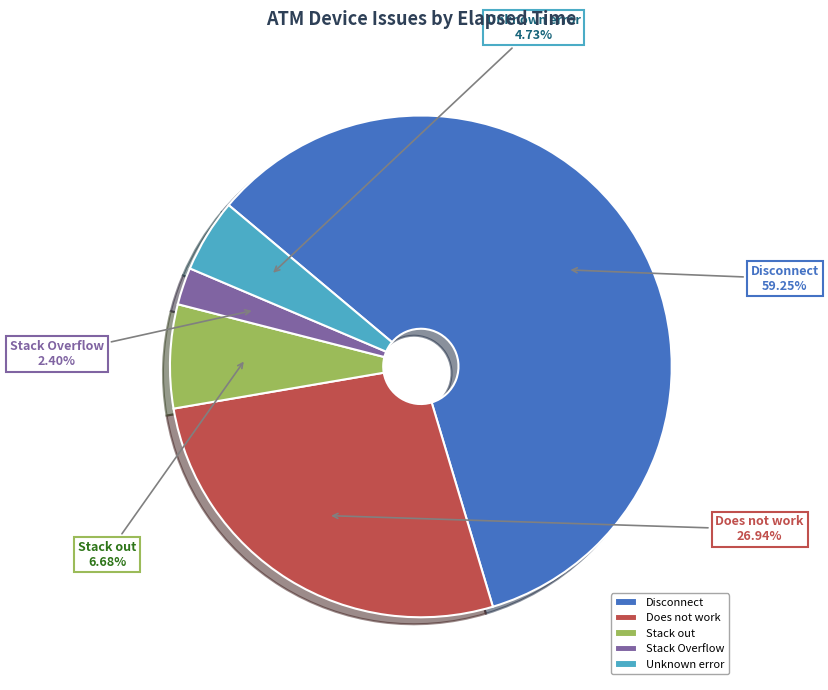

How many segments does this pie chart have?

5